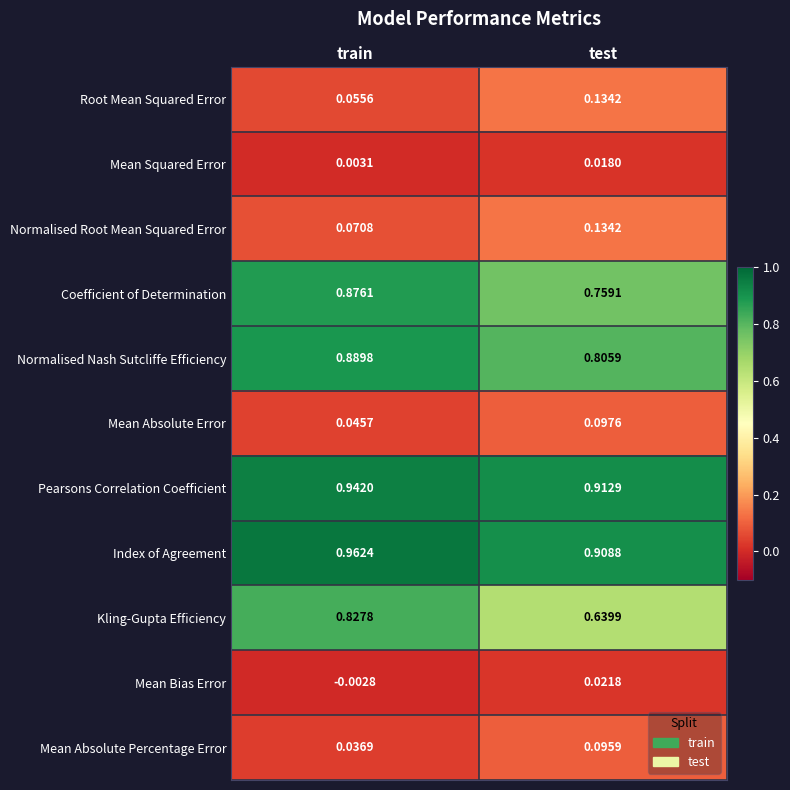

At which category is the sum across all series the highest?

train